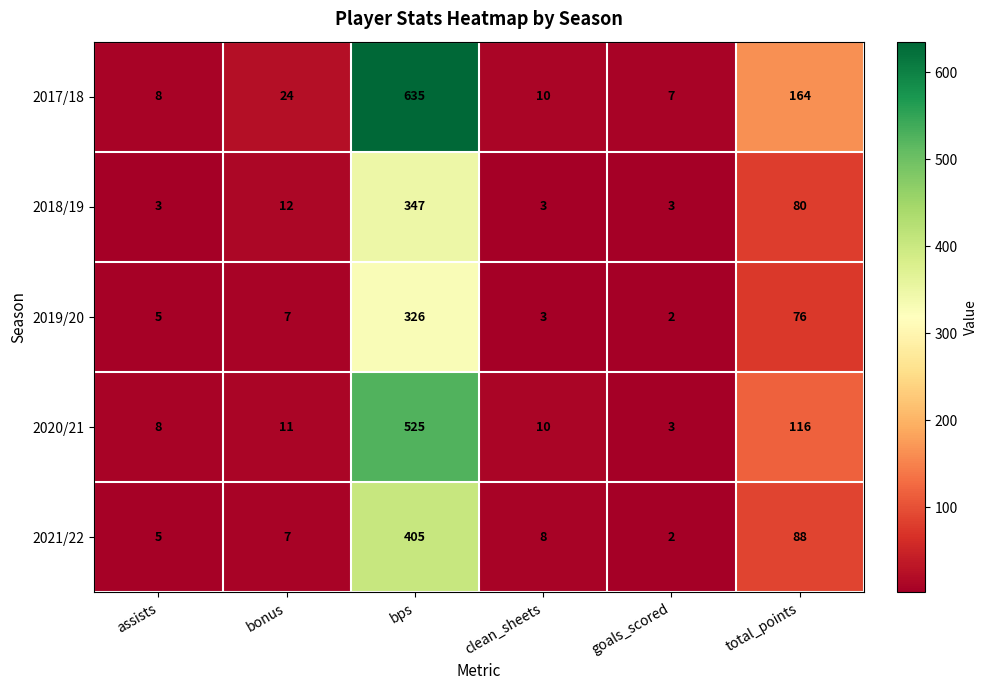

Reading left to right, transcribe all the data shown in this chart.

2017/18: 8	24	635	10	7	164
2018/19: 3	12	347	3	3	80
2019/20: 5	7	326	3	2	76
2020/21: 8	11	525	10	3	116
2021/22: 5	7	405	8	2	88